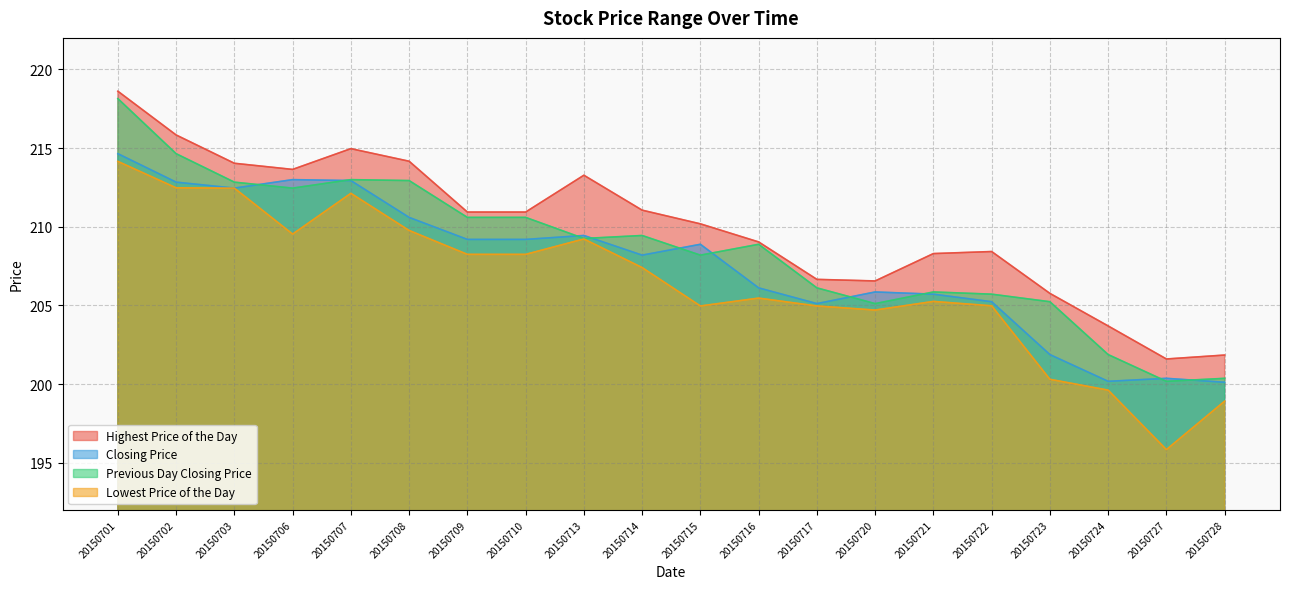

How many interior local valleys does the Lowest Price of the Day series have?

4